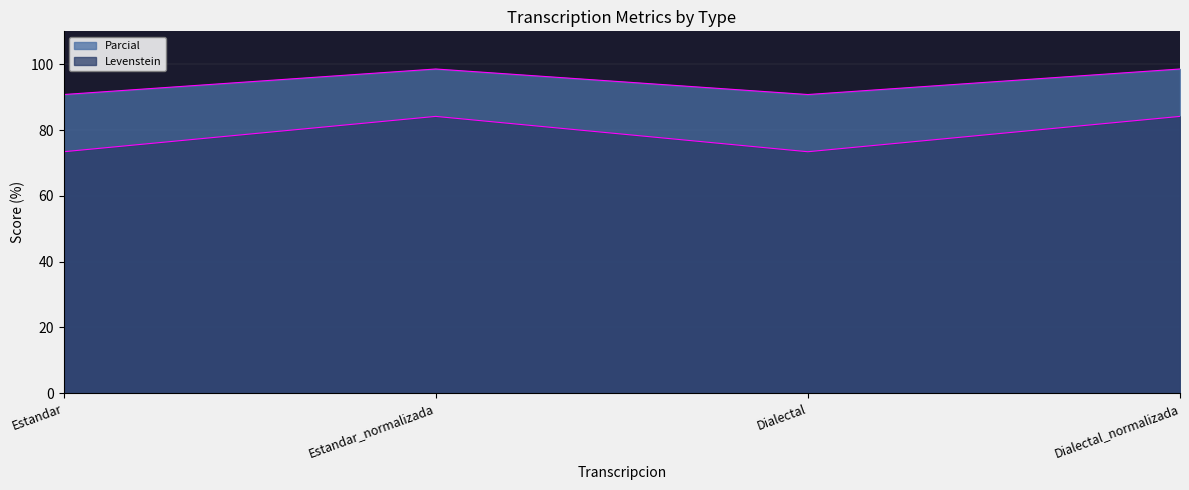

In Parcial, how many points are higher than both neighbors (excluding endpoints)?

1